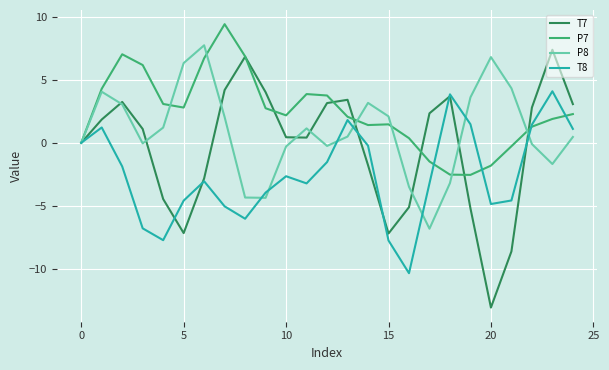

What is the maximum value shown in the chart?

9.4